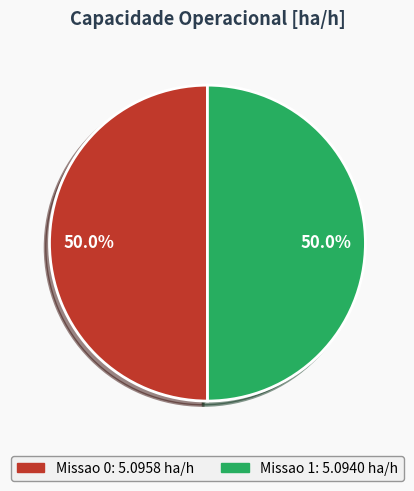

What is the ratio of the value at Missao 0 to the value at Missao 1?

1.0